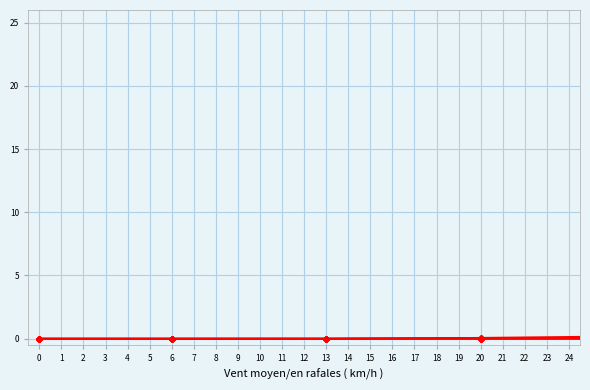

Count the number of categories in the chart.

25